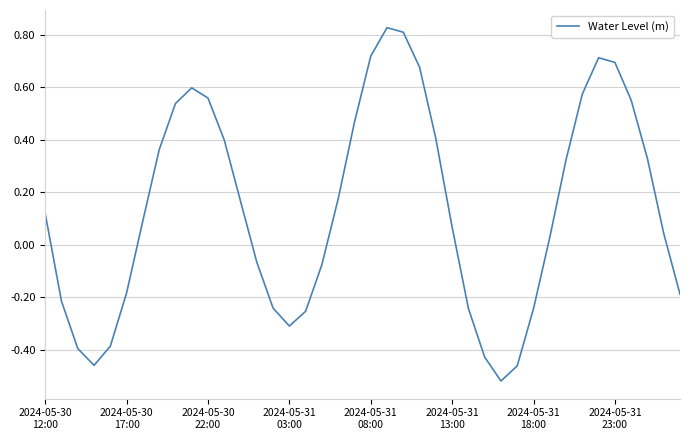

How many series are shown in this chart?

1